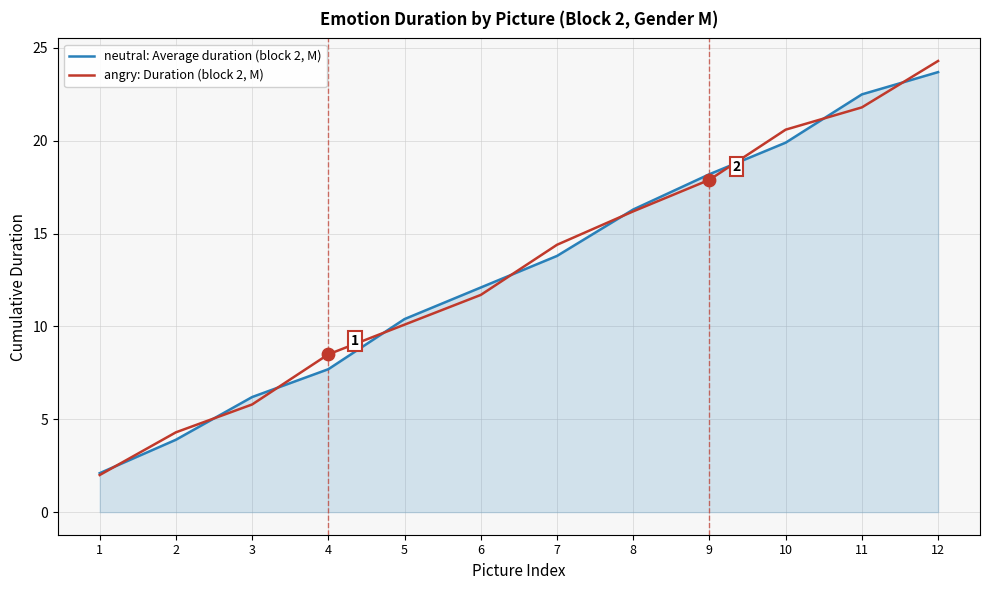

Which series has the largest range (max minus min)?

angry: Duration (block 2, M)